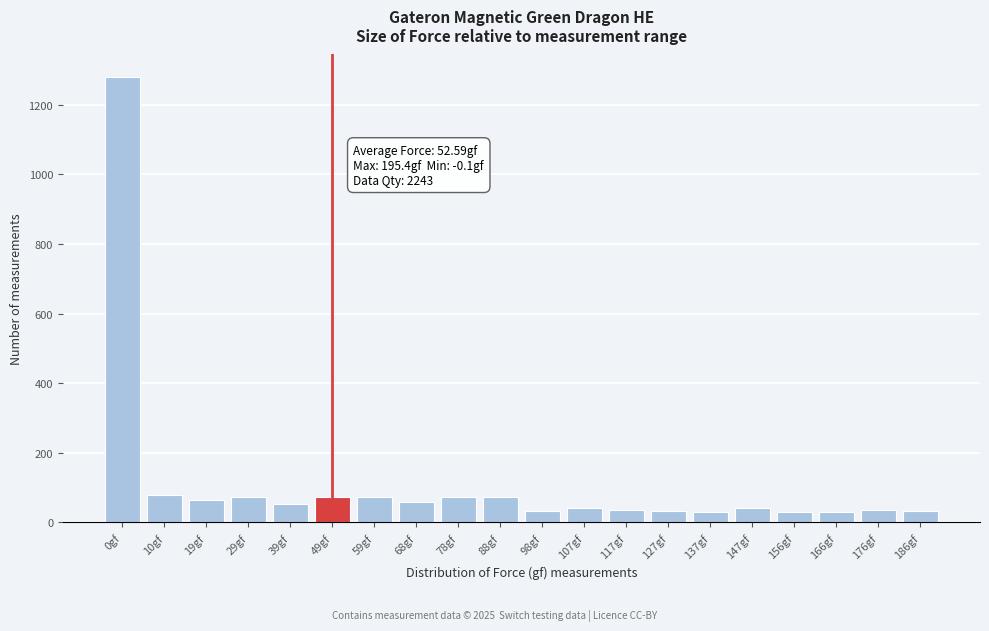

What is the label of the 14th bar from the left?

127gf